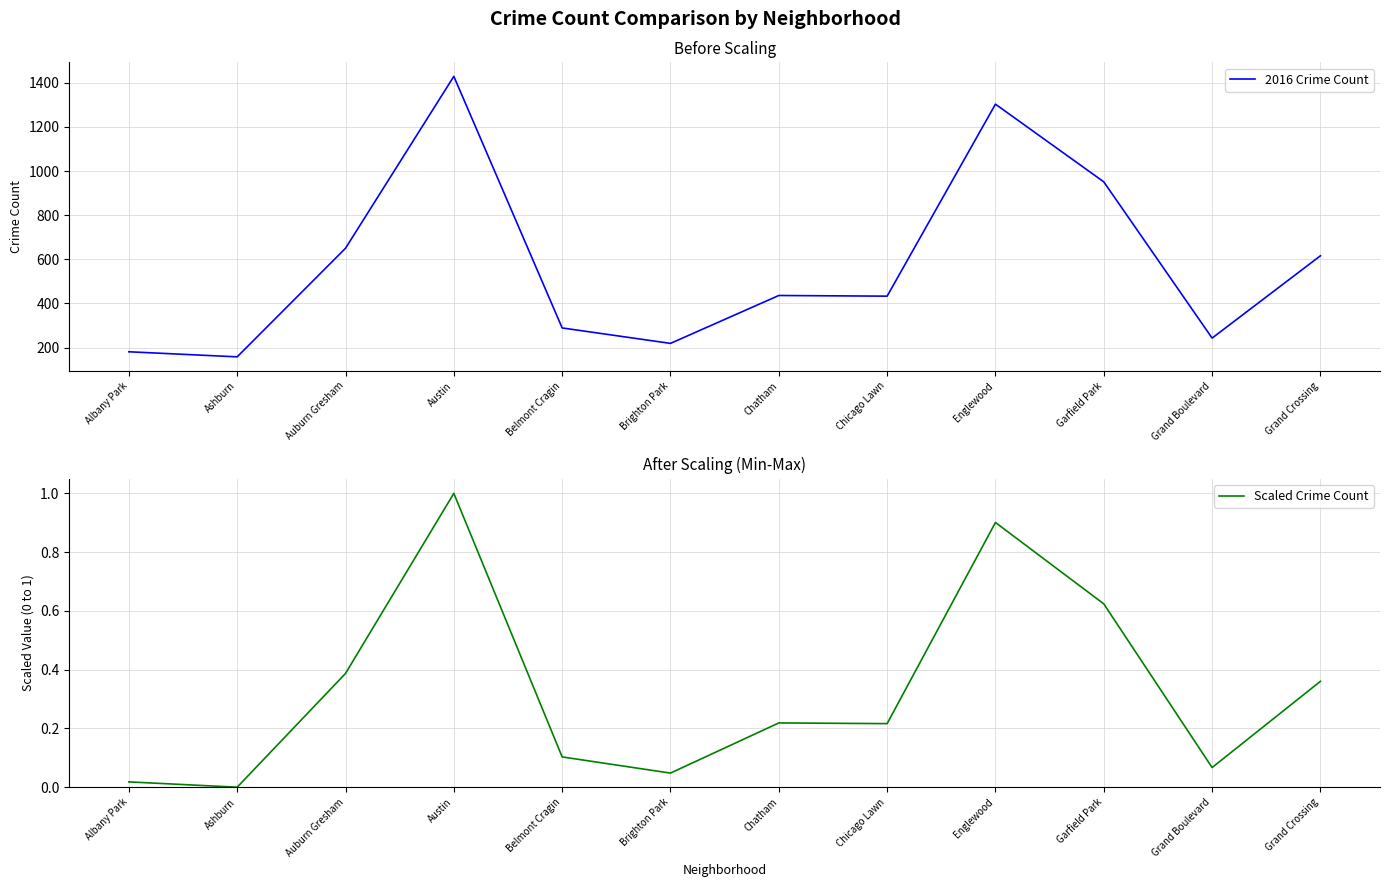

At how many categories does at least one series exceed 1275?

2